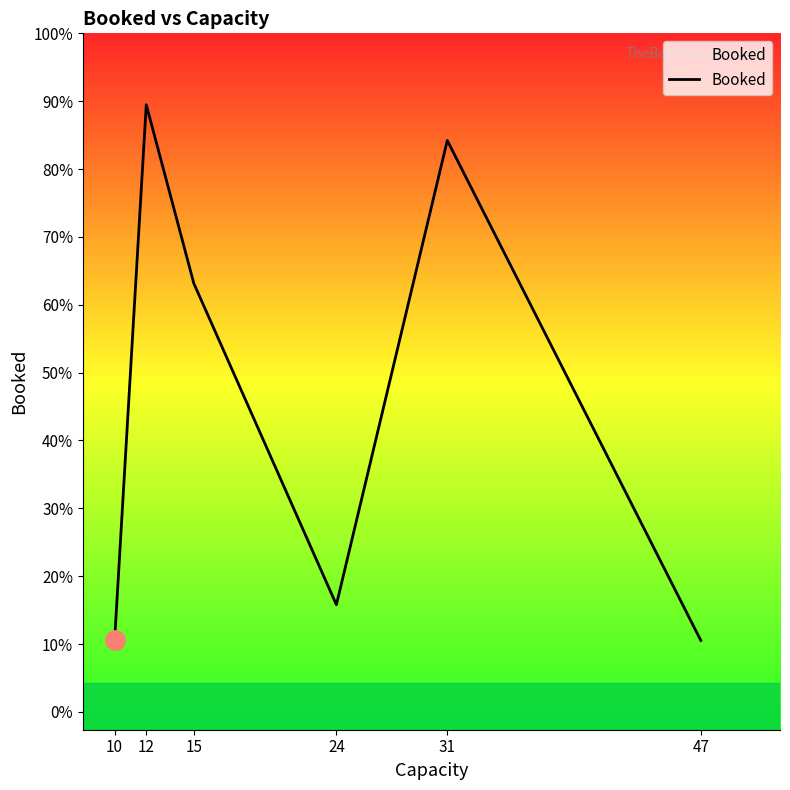

Where is the first local minimum?

24